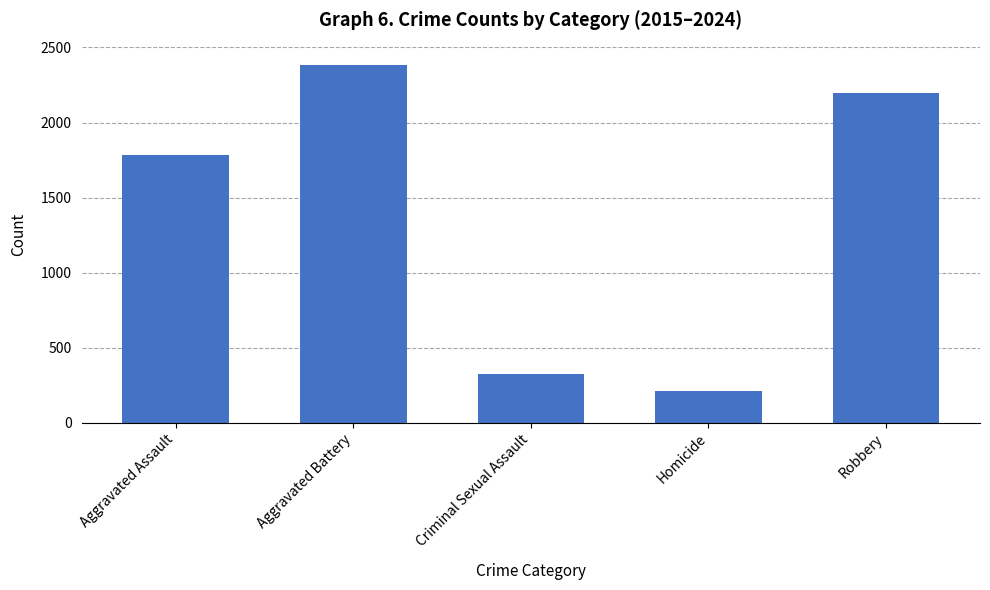

Reading right to left, what are all the values shown in this chart?

Robbery=2194	Homicide=213	Criminal Sexual Assault=327	Aggravated Battery=2385	Aggravated Assault=1786